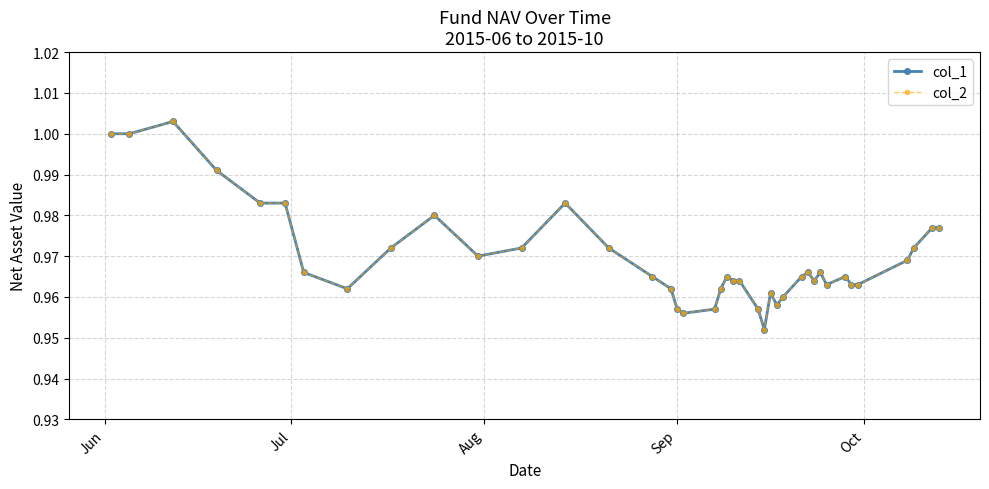

Is this an area chart (filled region under the line)?

No